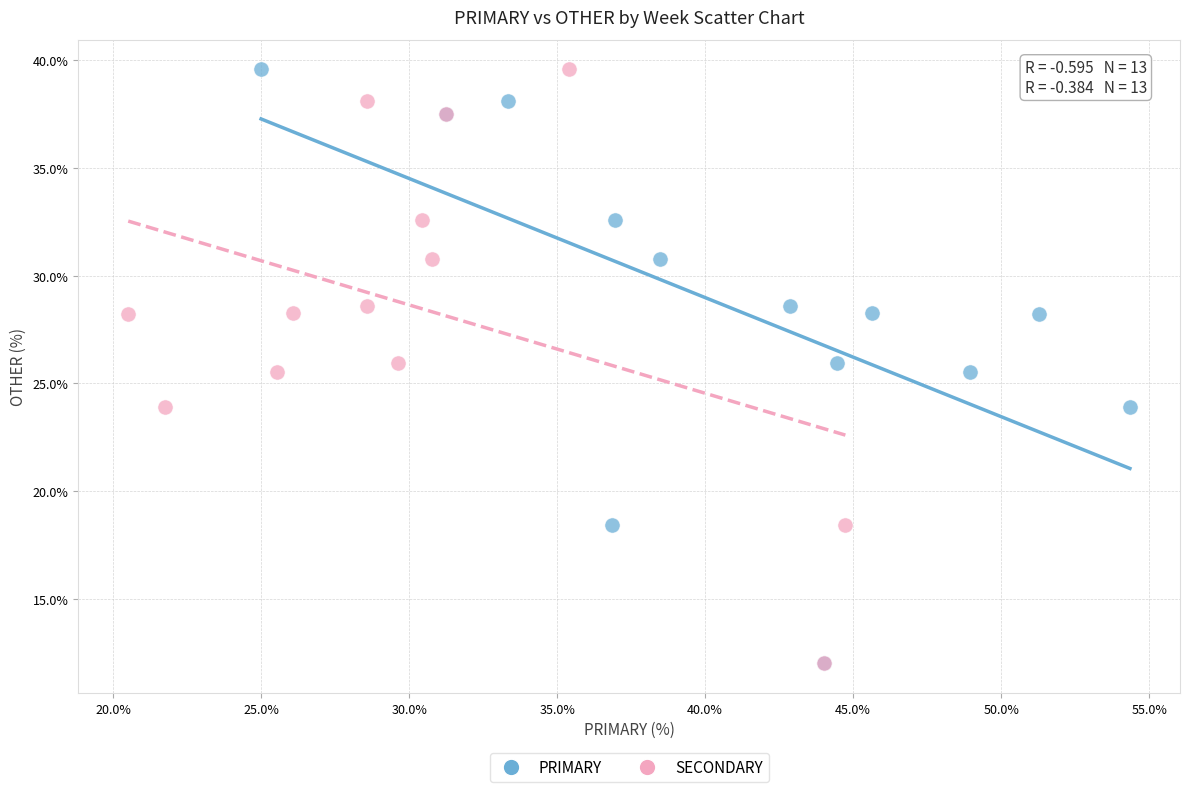

What are all the series names shown in the legend?

PRIMARY, SECONDARY